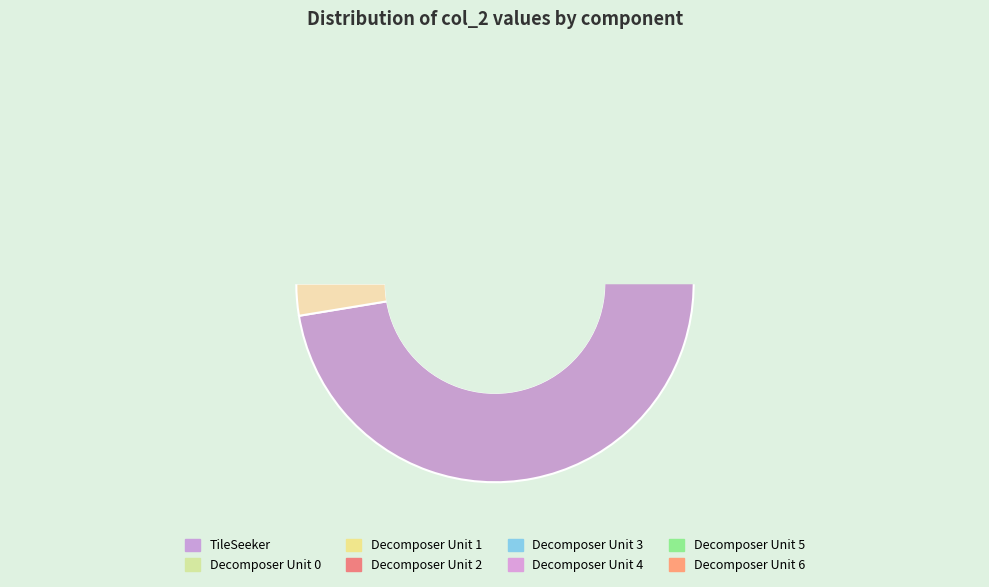

What is the change in value from Decomposer Unit 1 to Decomposer Unit 2?

-3